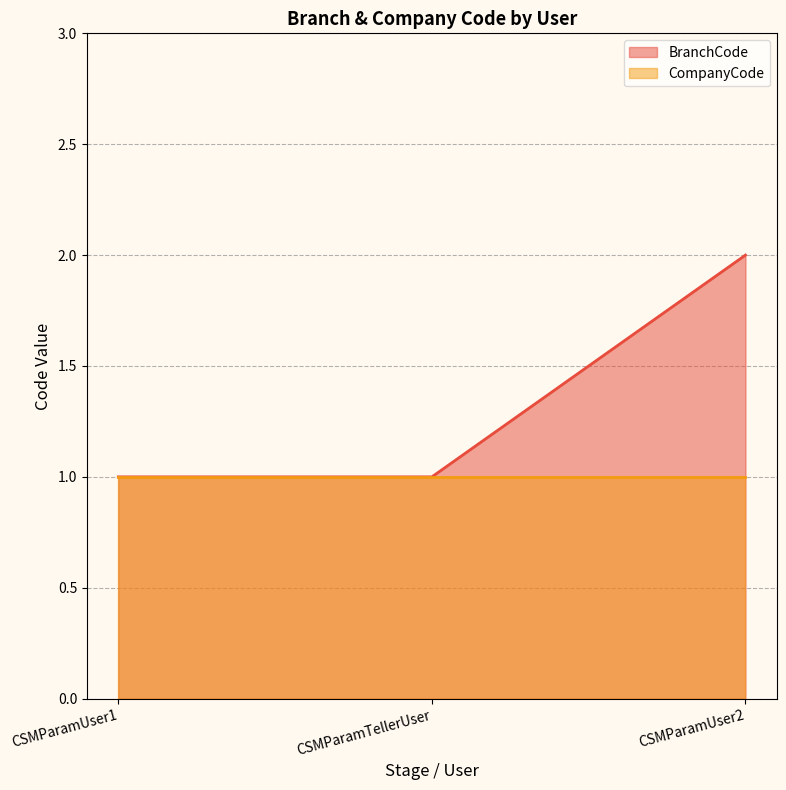

How many lines are shown in the chart?

2